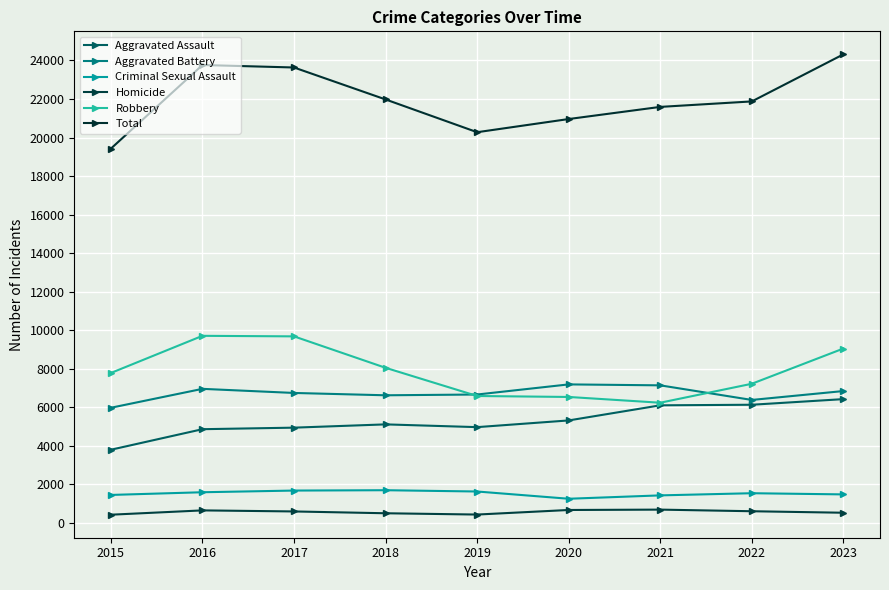

Count the number of categories in the chart.

9